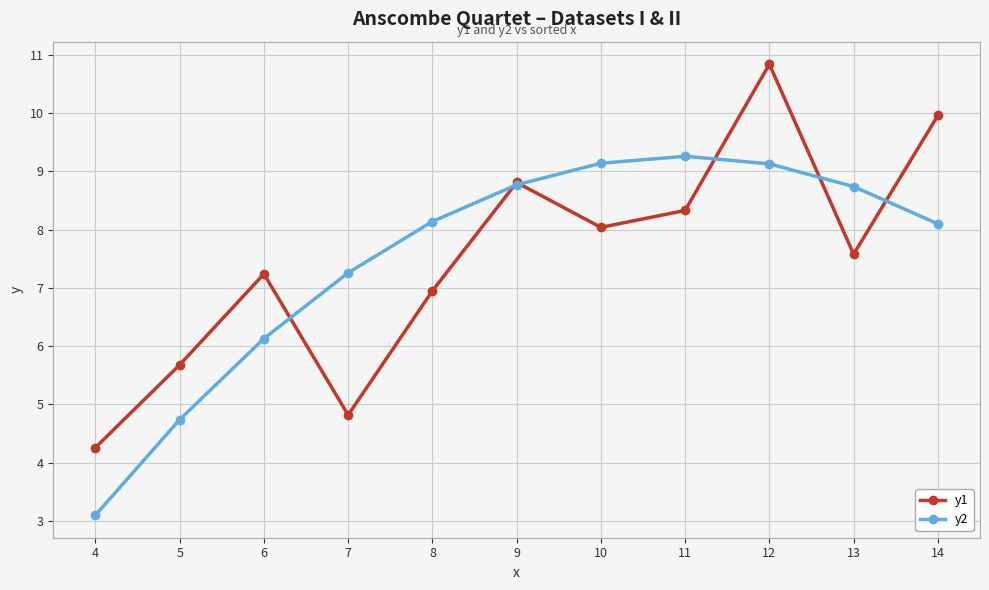

Which label corresponds to the largest value in the chart?

12